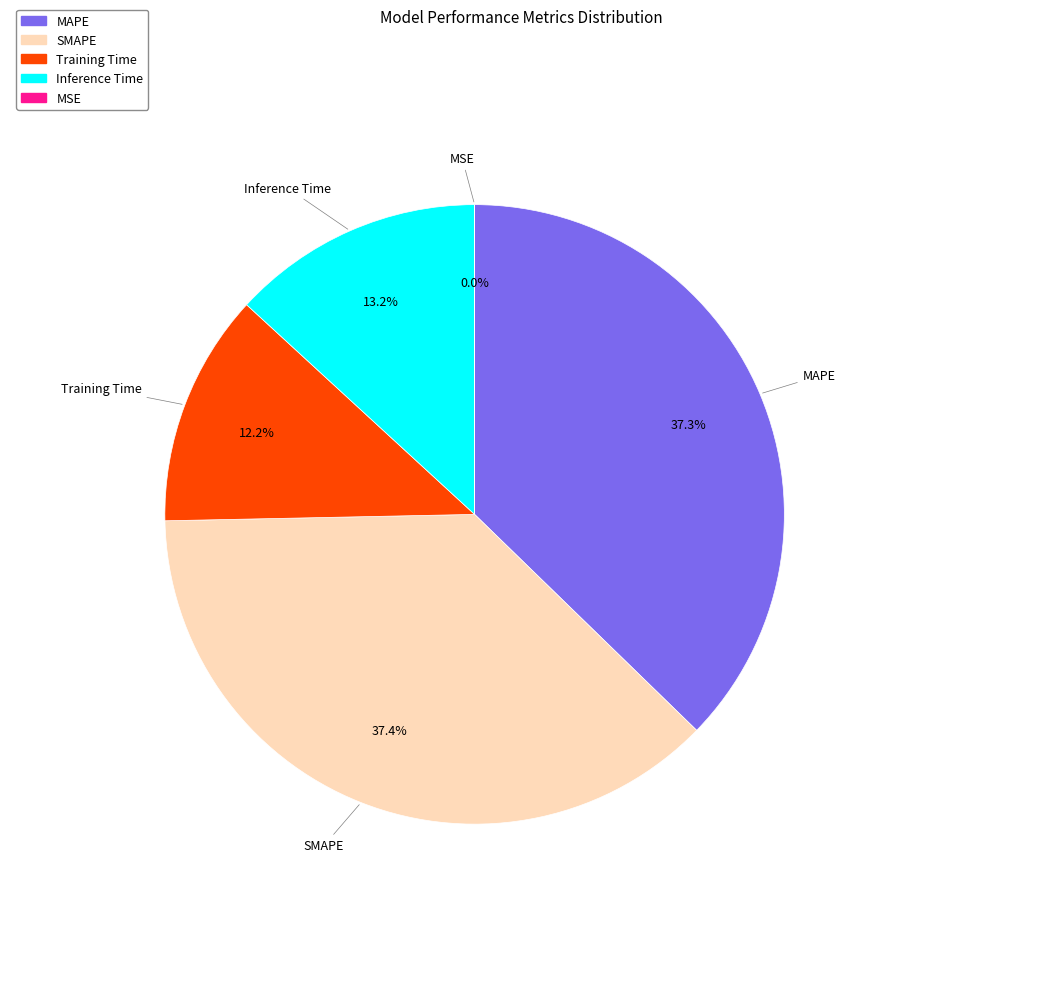

Is the sum of SMAPE and MAPE greater than half?

Yes